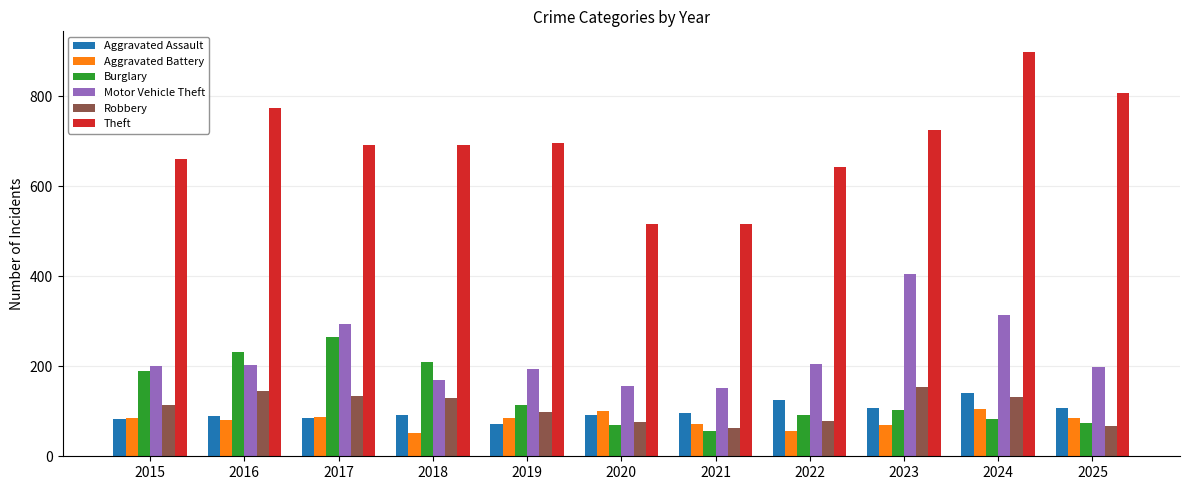

What is the highest value of the Aggravated Assault series?

140